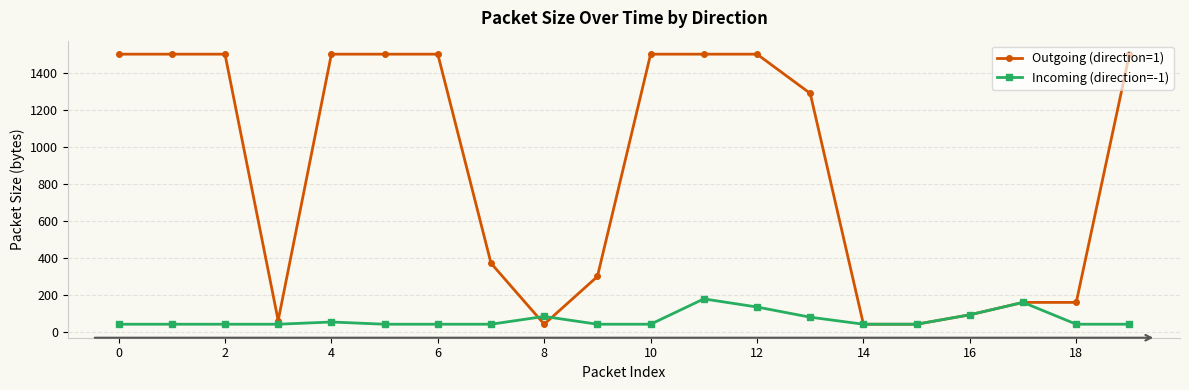

What is the greatest value displayed?

1500